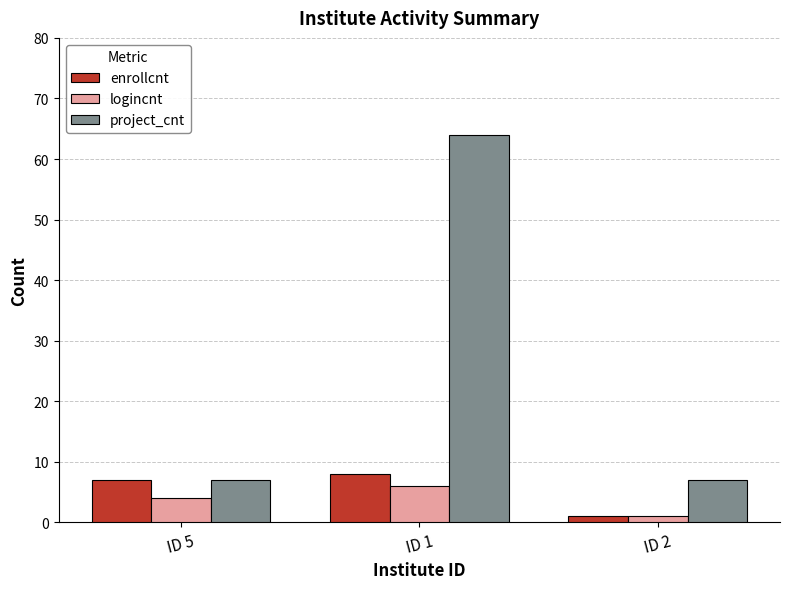

At which category is the sum across all series the highest?

ID 1